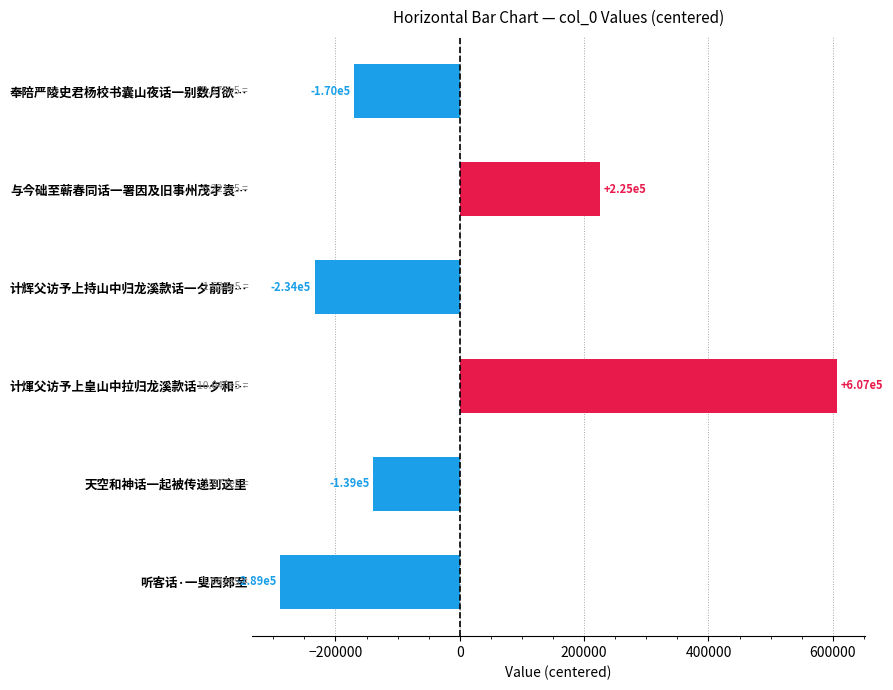

What is the difference between the maximum and second lowest values?

840550.0